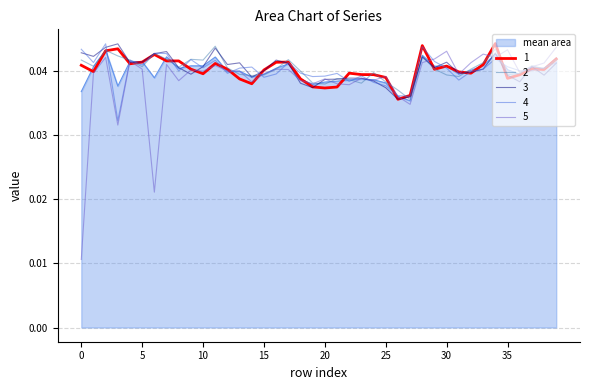

Which series has the largest range (max minus min)?

5